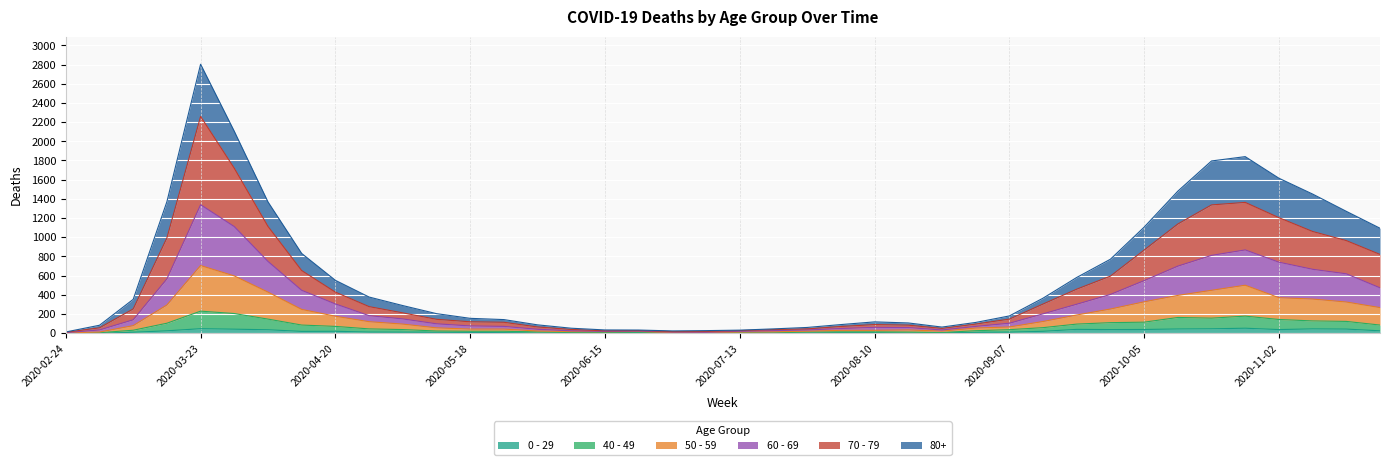

True or false: 0 - 29 and 50 - 59 cross at least once.

False